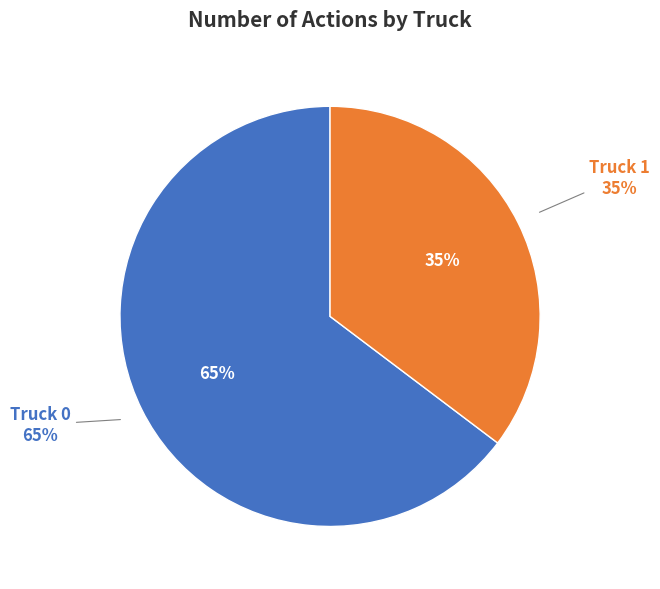

Does Truck 1 account for over 50% of the chart?

No